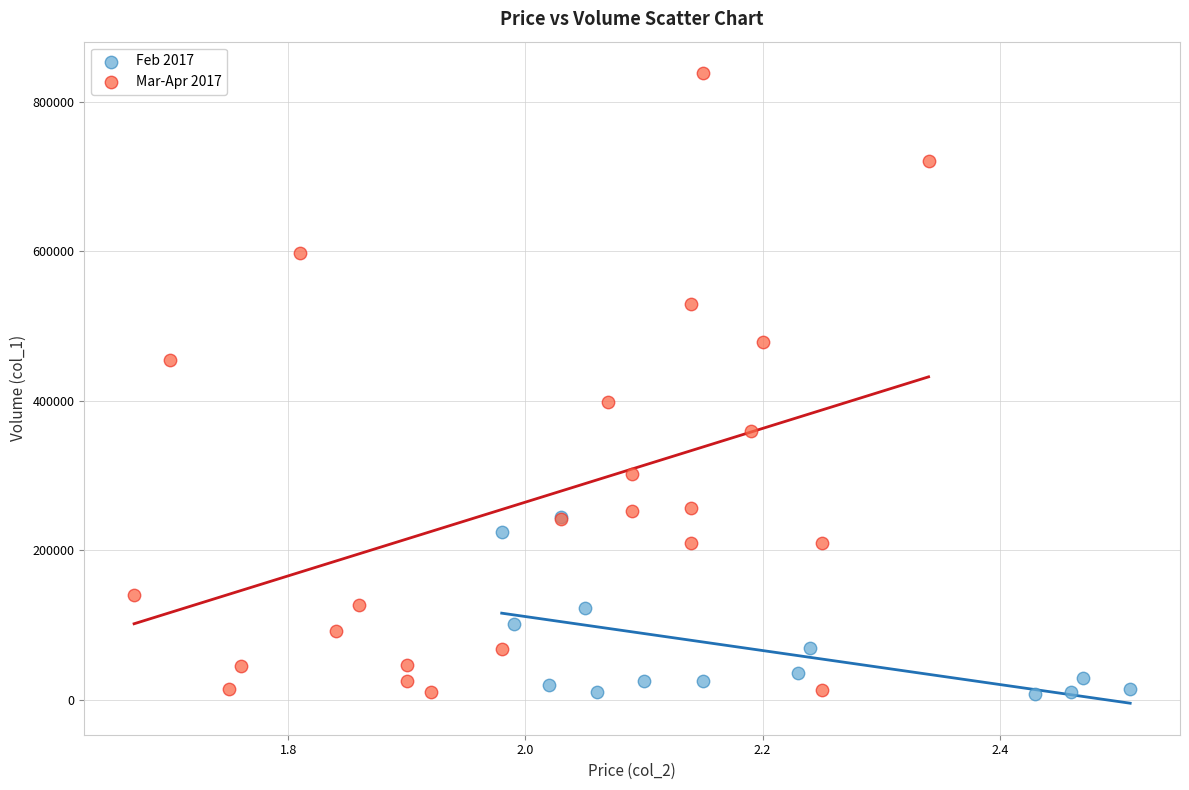

Which series contains the highest Y value?

Mar-Apr 2017